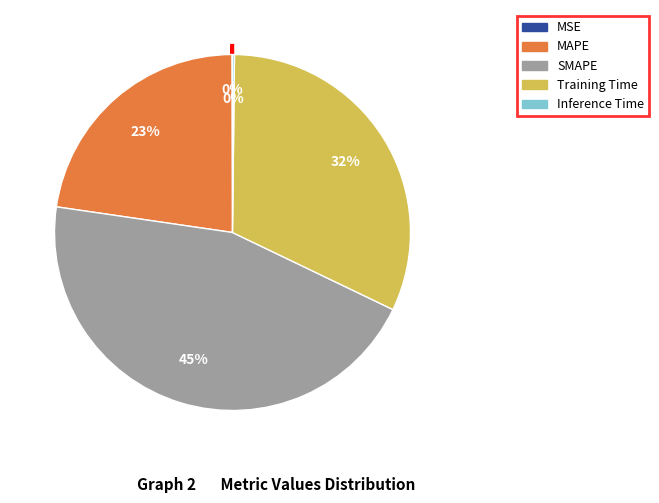

Does SMAPE account for over 50% of the chart?

No